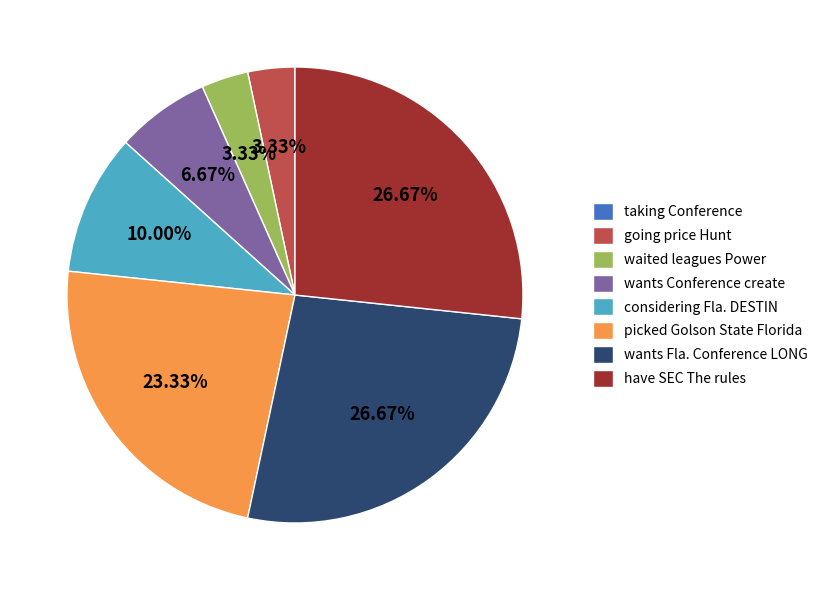

To the nearest percent, what is the difference between the considering Fla. DESTIN and have SEC The rules slice percentages?

17%